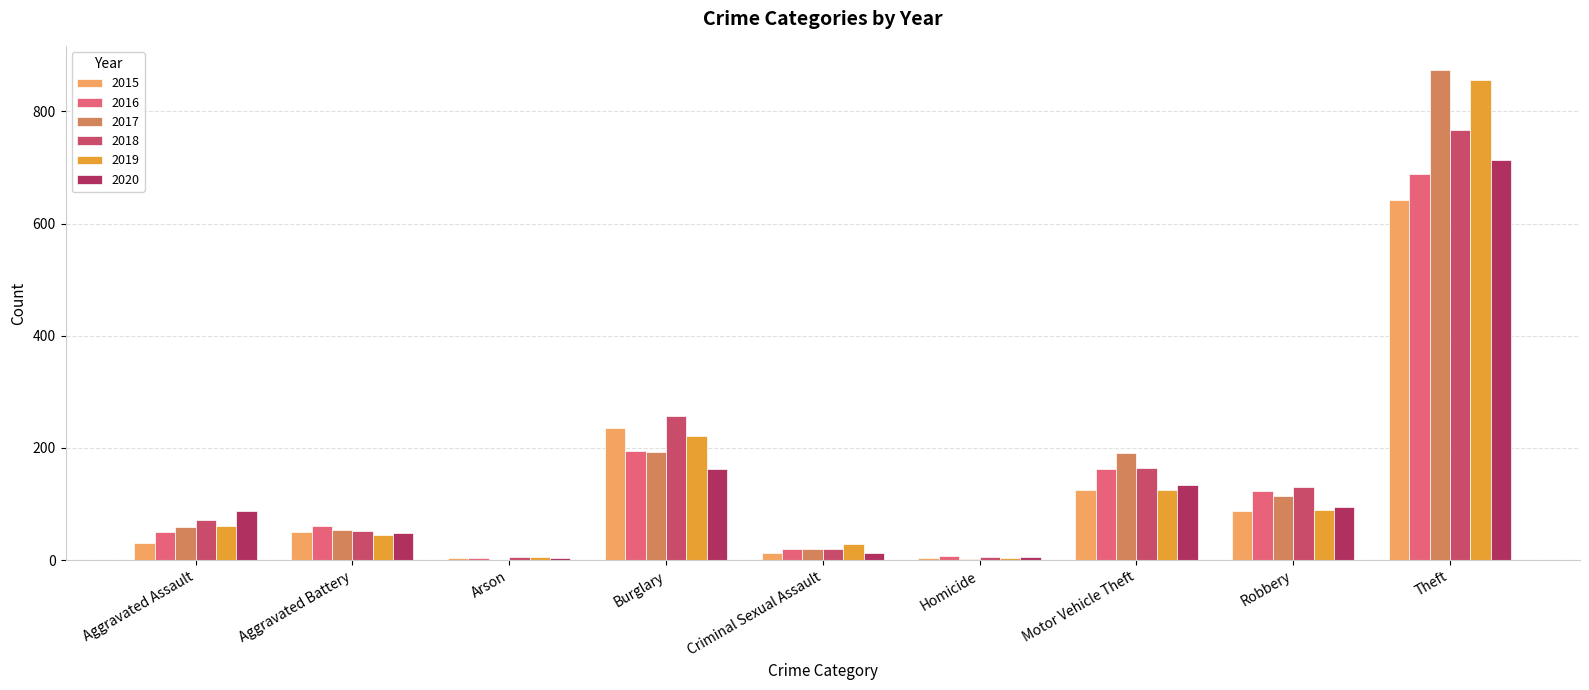

What is the sum of the 2016 values at Robbery and Theft?

812